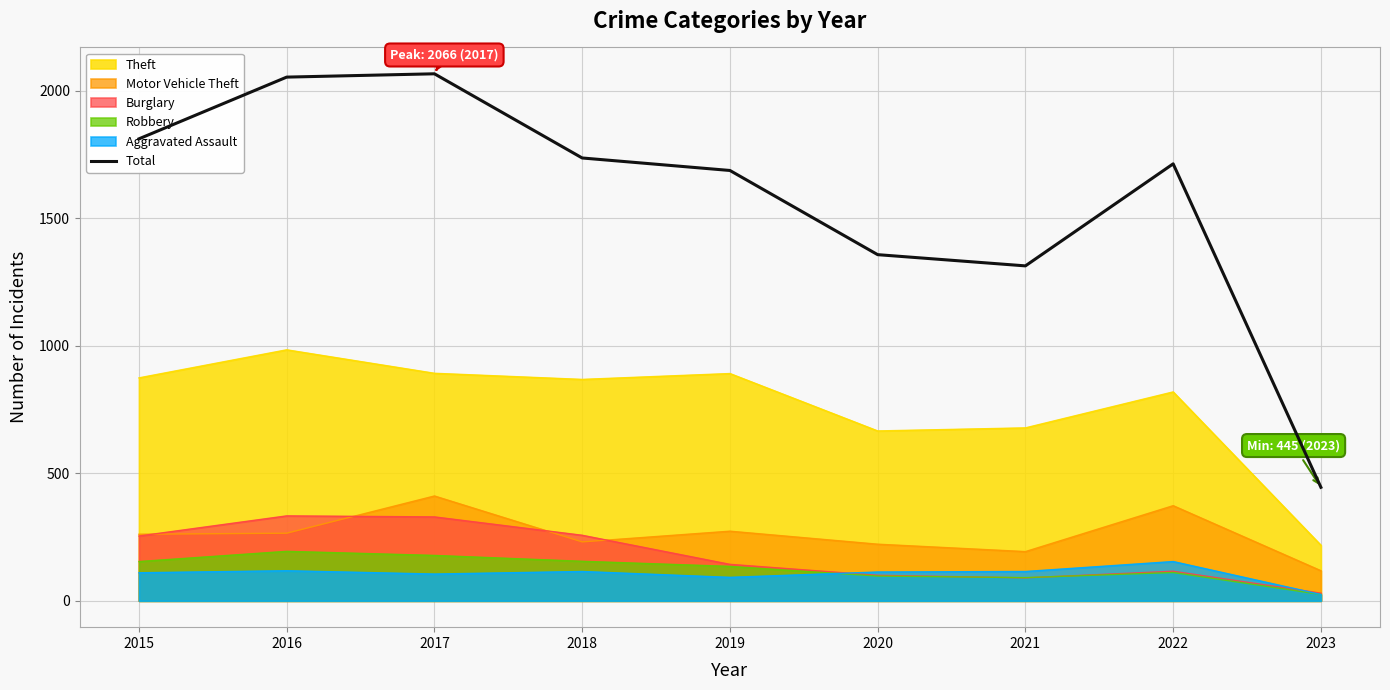

What is the difference between the maximum and minimum values?

1621